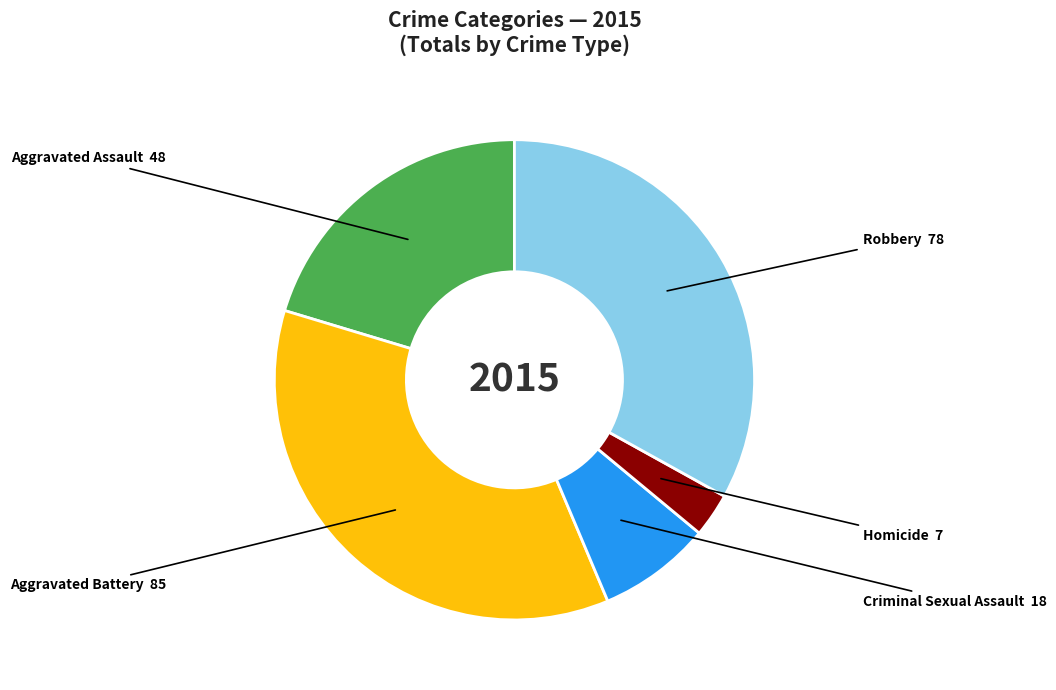

Count the number of slices in the pie.

5